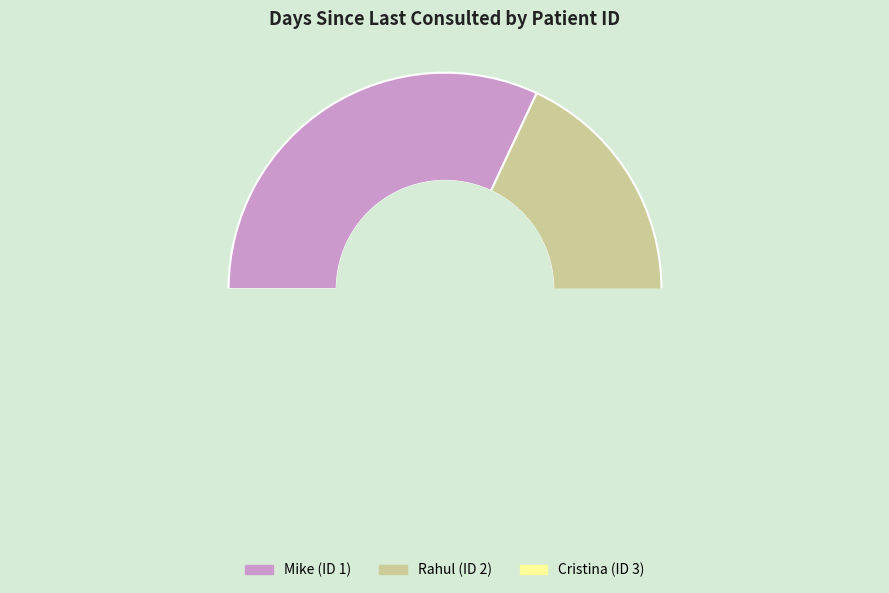

Is it true that 2 is 24% of the pie?

False